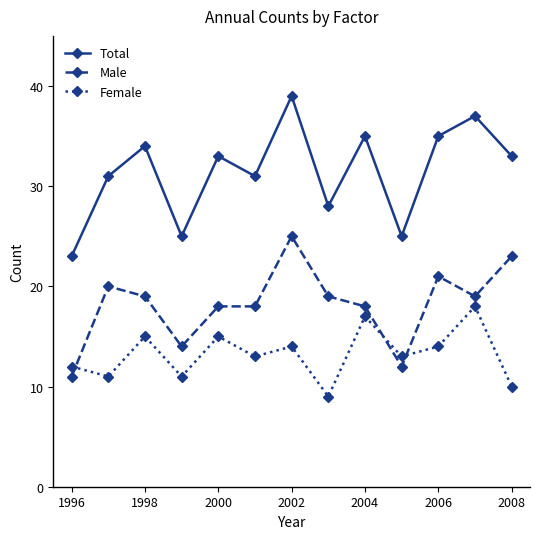

Is this an area chart (filled region under the line)?

No